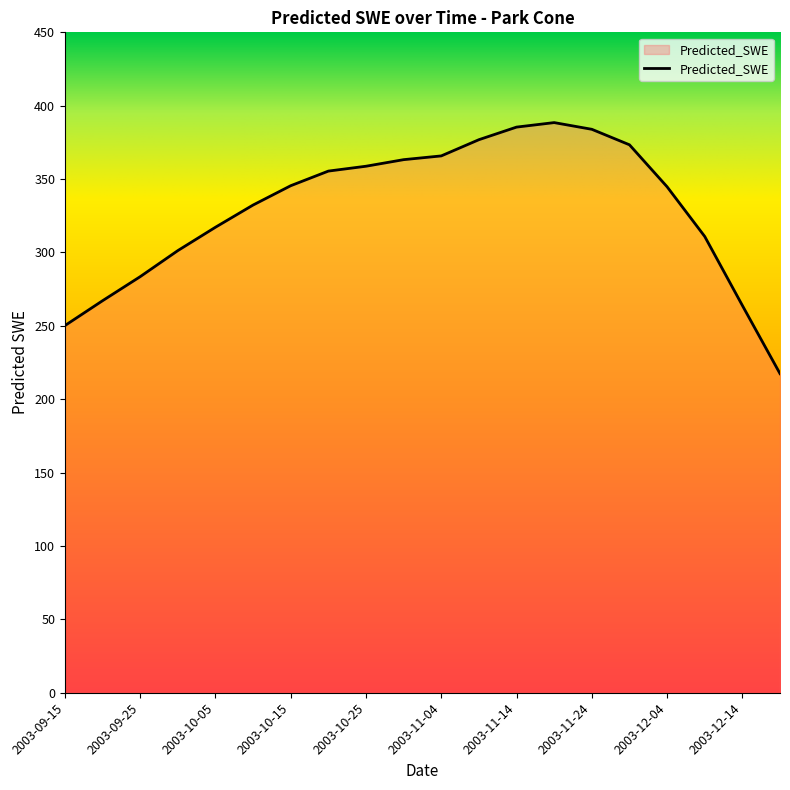

What is the difference between the maximum and minimum values?

171.1